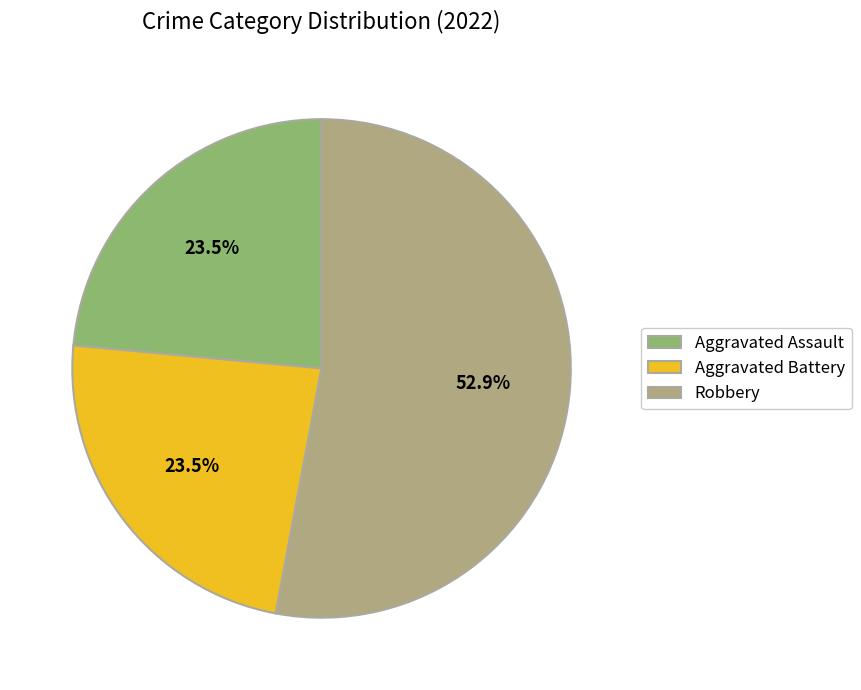

What is the largest slice in the pie chart?

Robbery